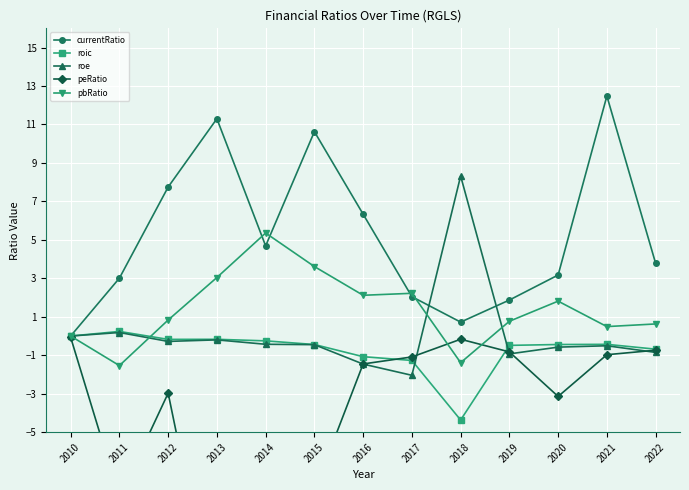

What is the difference between the peRatio values at 2014 and 2012?

9.5